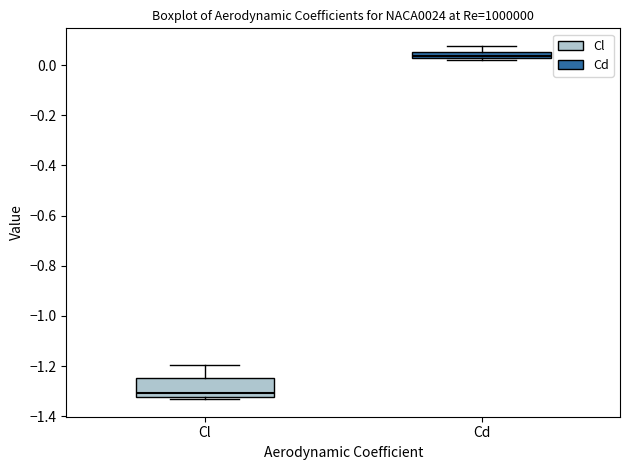

Which box is the tallest, from its lower edge to its upper edge?

Cl